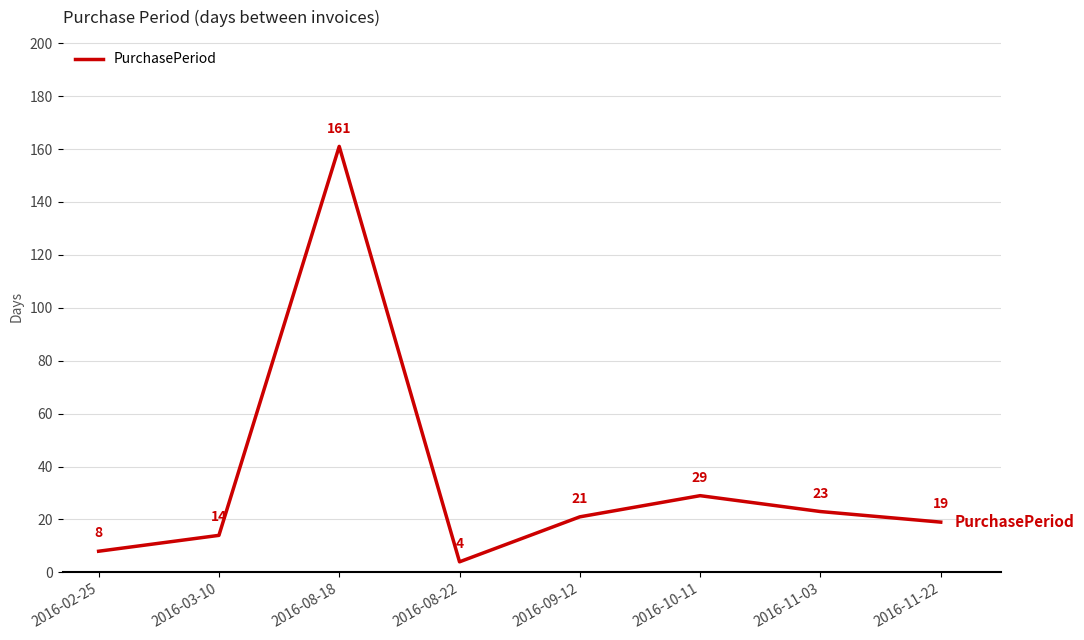

What is the change in value from 2016-02-25 to 2016-08-22?

-4